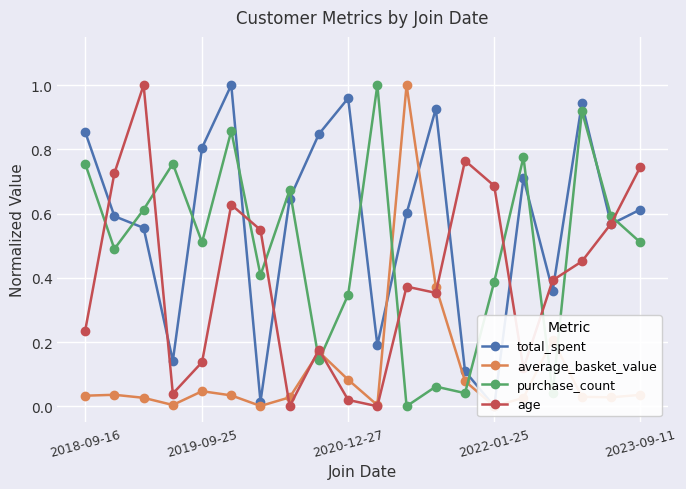

How many times do age and purchase_count cross each other?

11